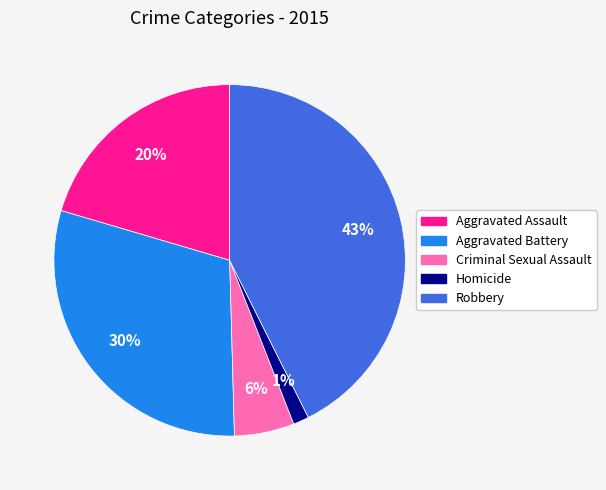

Rank the categories by value from lowest to highest.

Homicide, Criminal Sexual Assault, Aggravated Assault, Aggravated Battery, Robbery